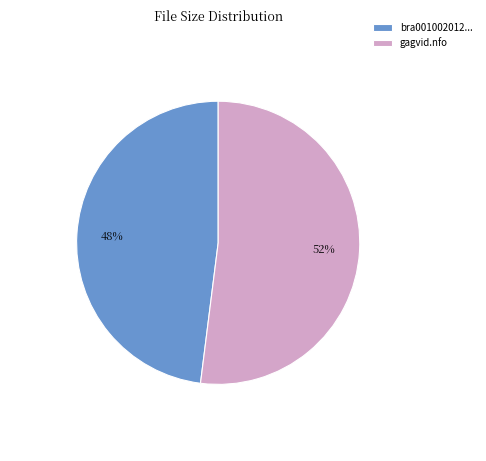

Is it true that gagvid.nfo is 52% of the pie?

True